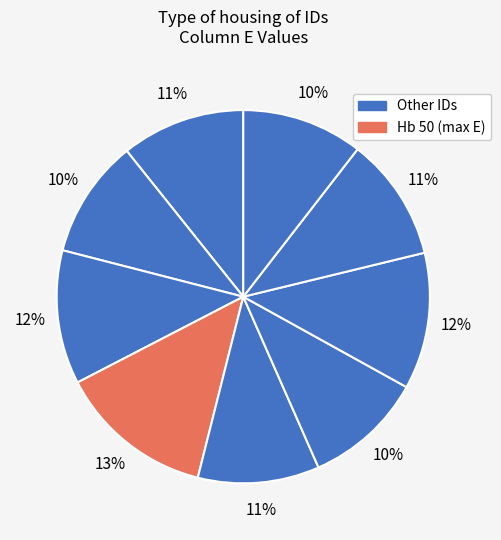

Count the number of slices in the pie.

9